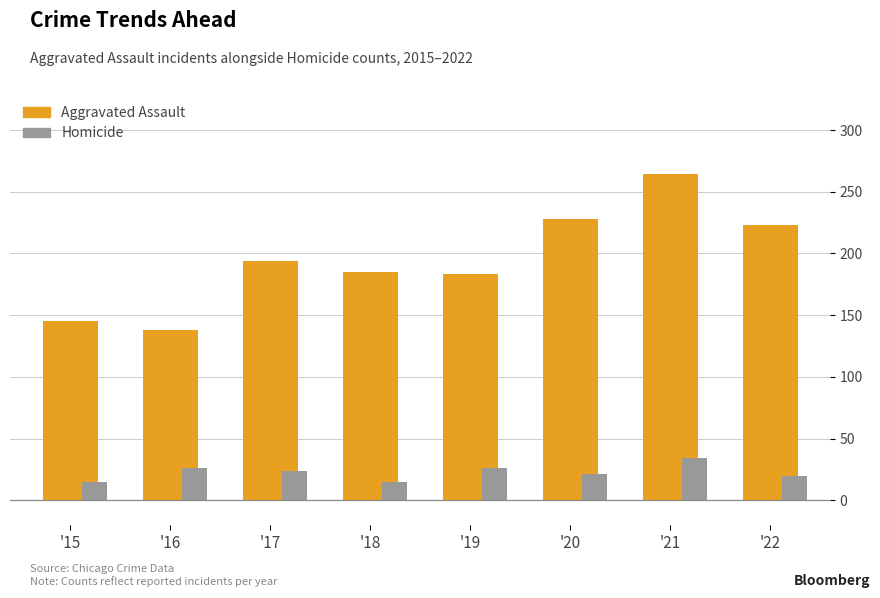

What is the total value across all series at '18?

200